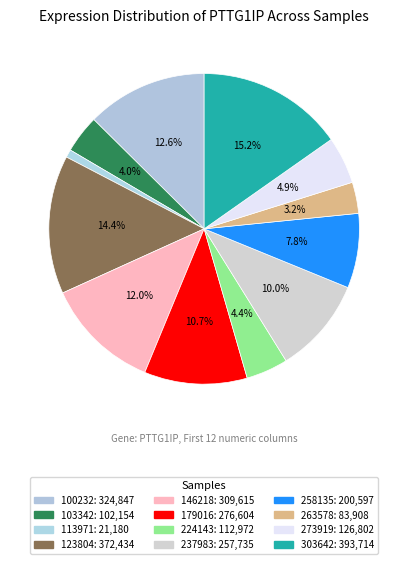

How many segments does this pie chart have?

12